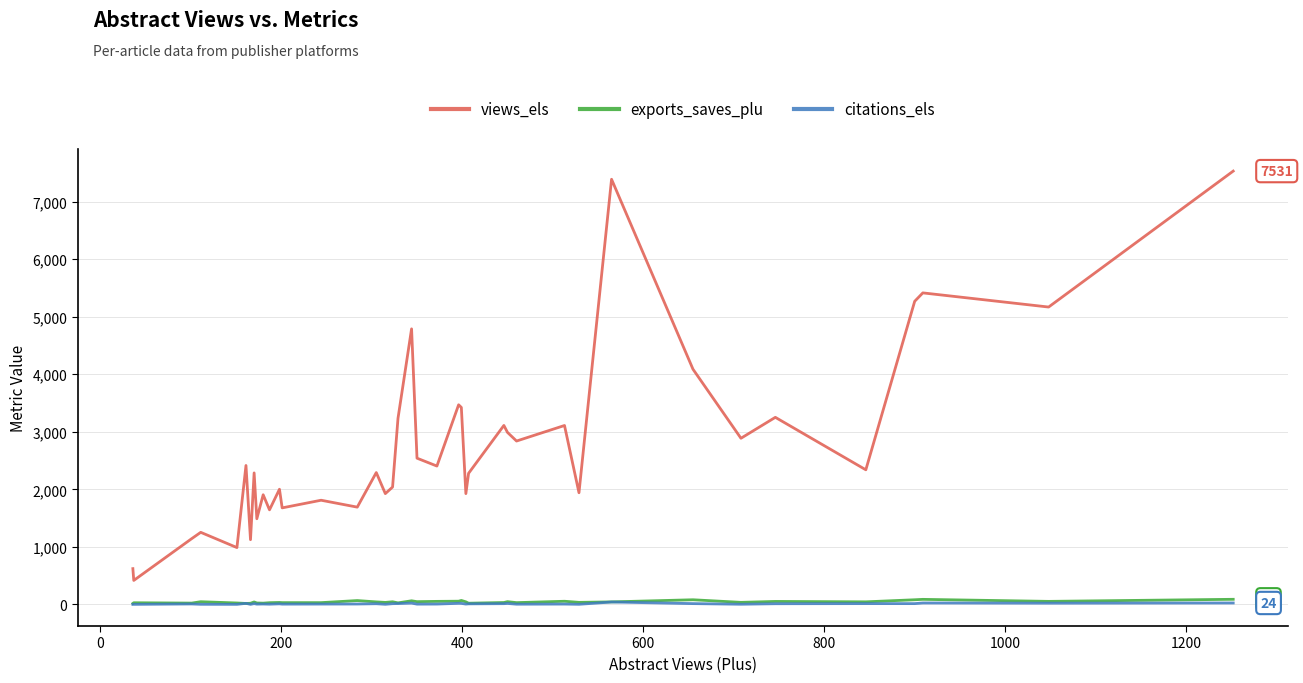

Which series has the largest total across all categories?

views_els